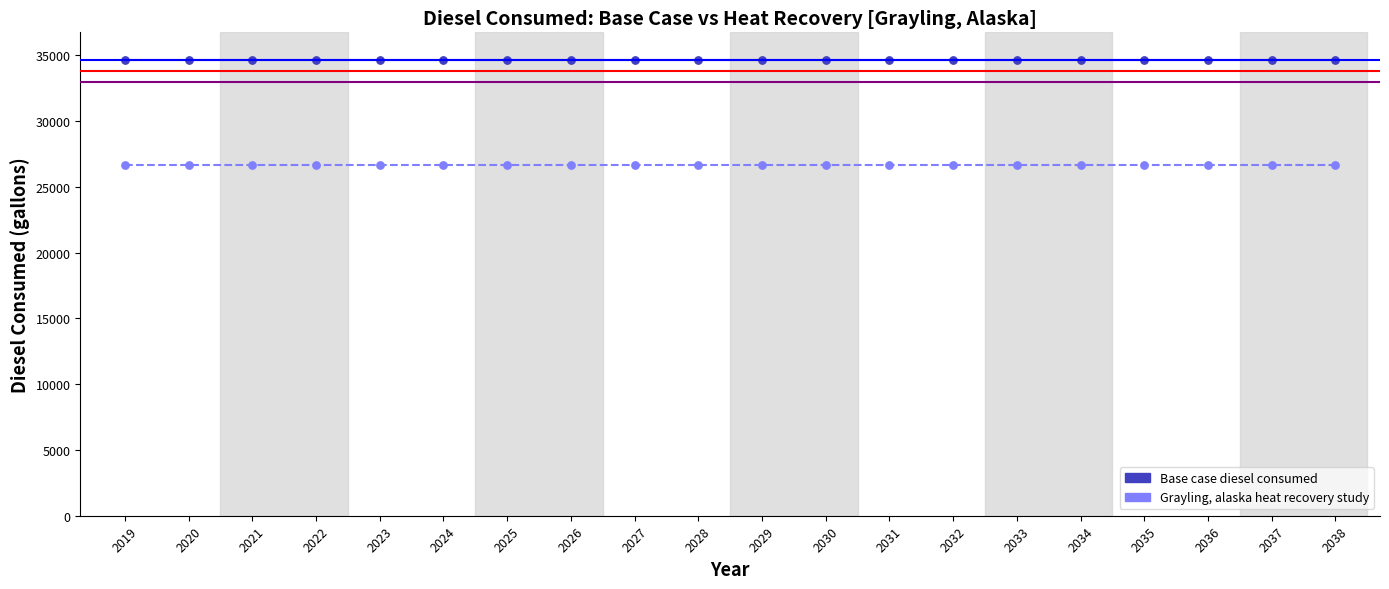

What are all the series names shown in the legend?

Base case diesel consumed, Grayling, alaska heat recovery study